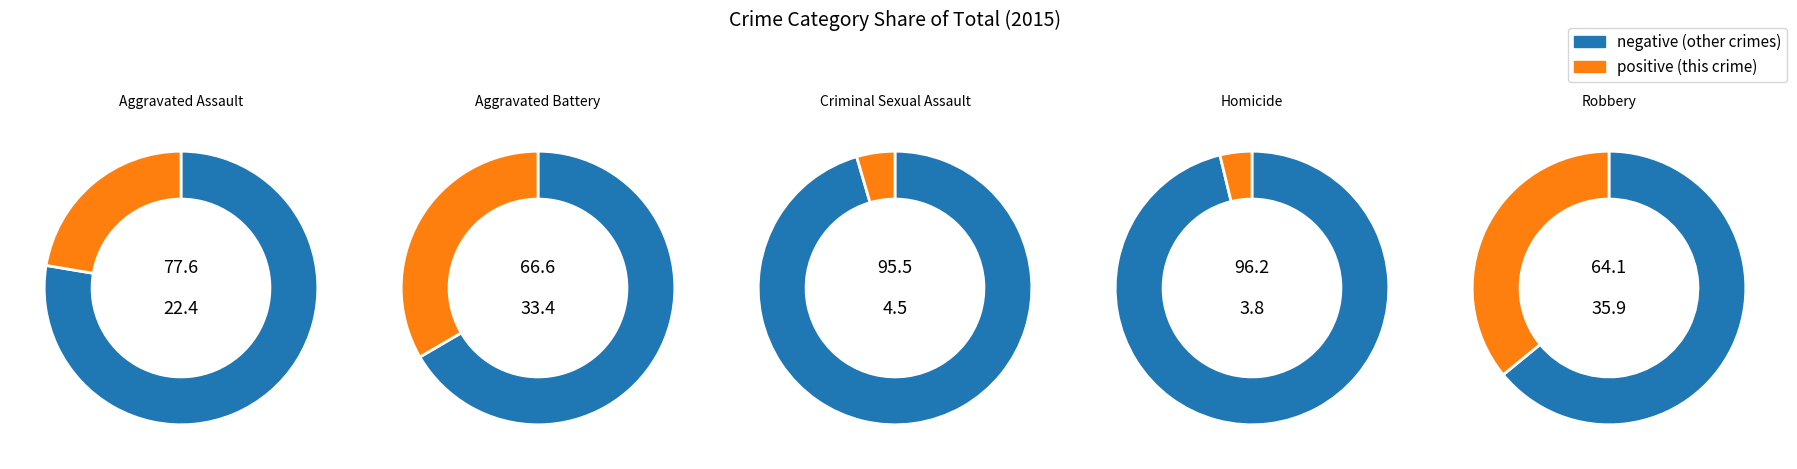

Count the number of slices in the pie.

5